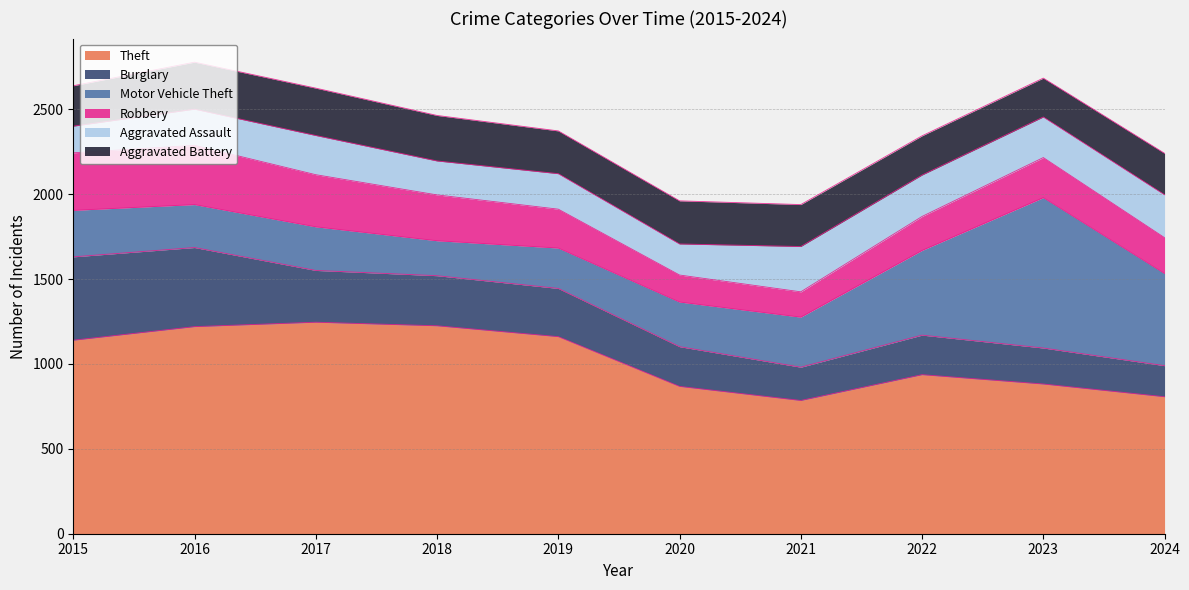

The value of Theft at 2018 is 1920. True or false?

False